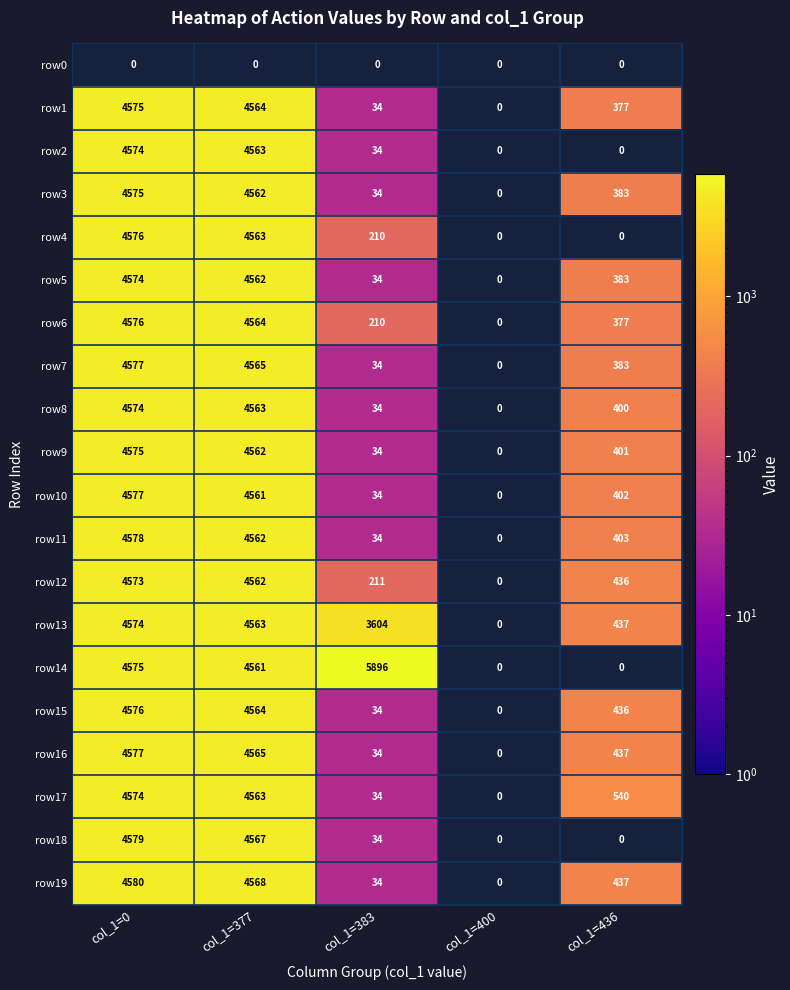

What is the sum of the row9 values at col_1=0 and col_1=377?

9137